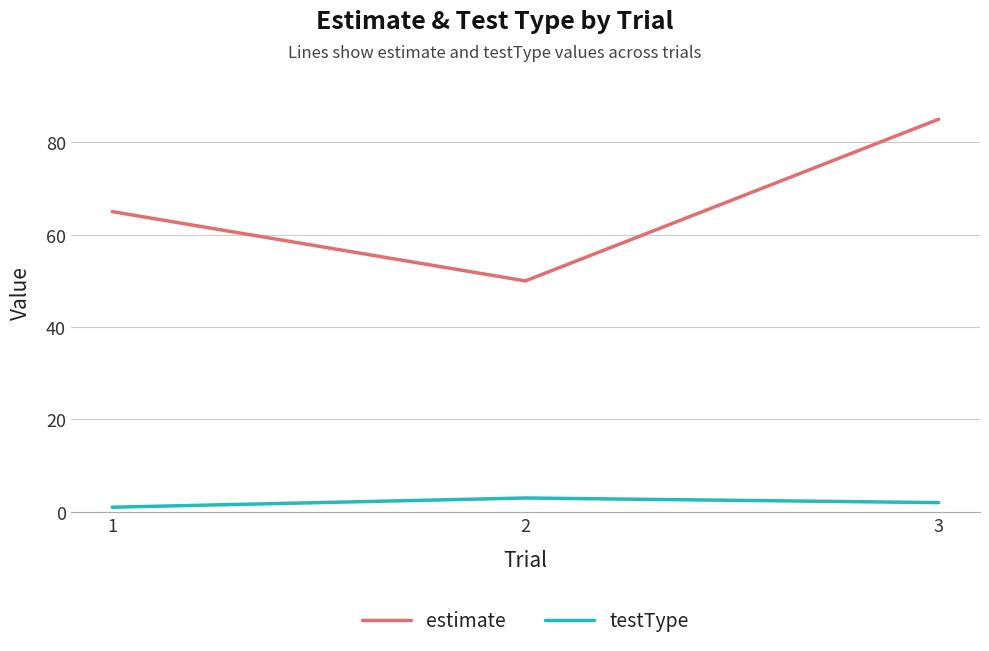

What is the difference between the highest and lowest values at 2?

47